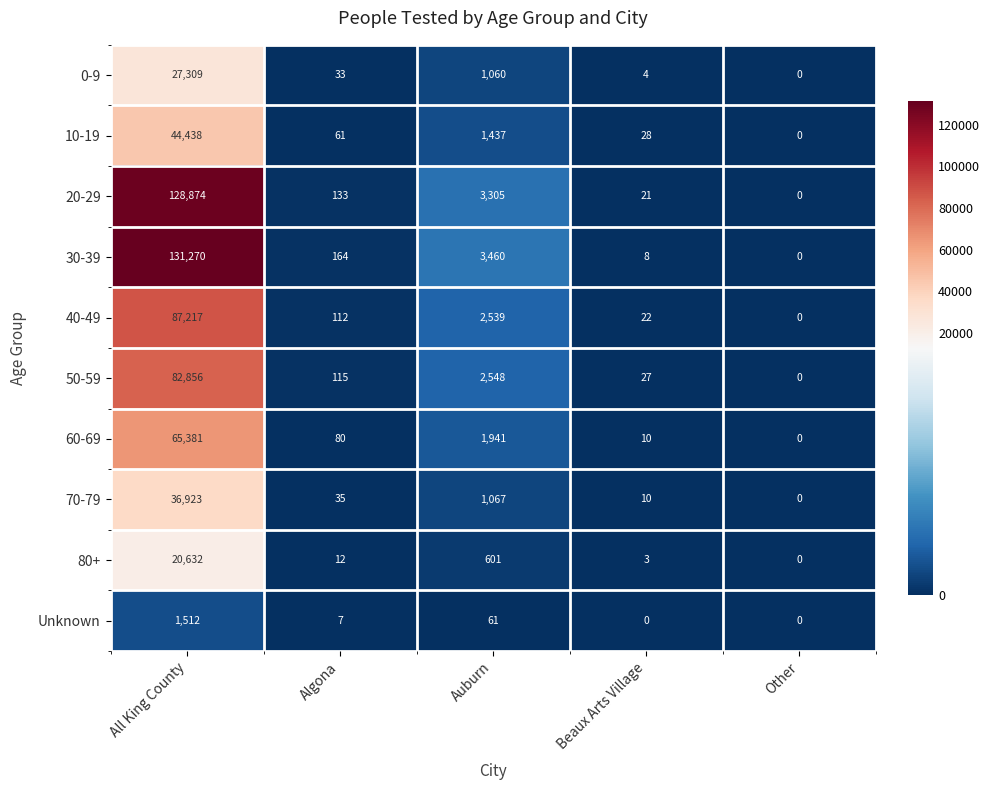

At which label does 80+ first exceed 12?

All King County